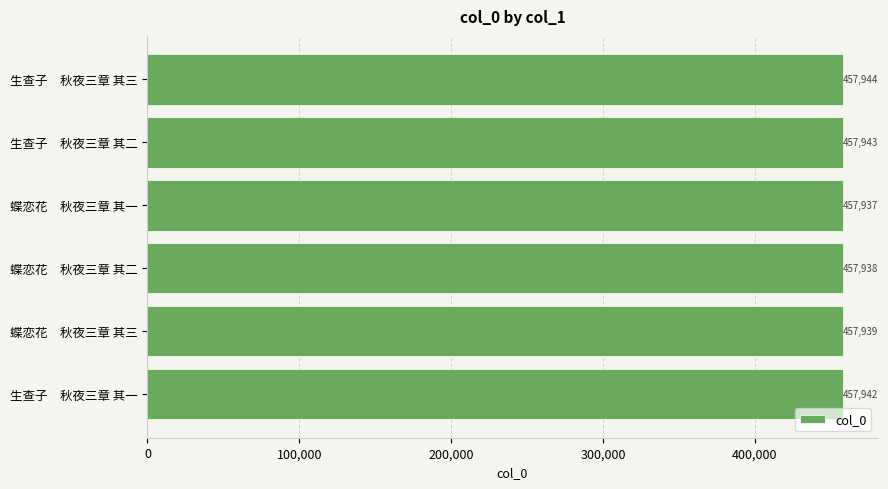

Which has a higher value, 蝶恋花　秋夜三章 其一 or 生查子　秋夜三章 其二?

生查子　秋夜三章 其二